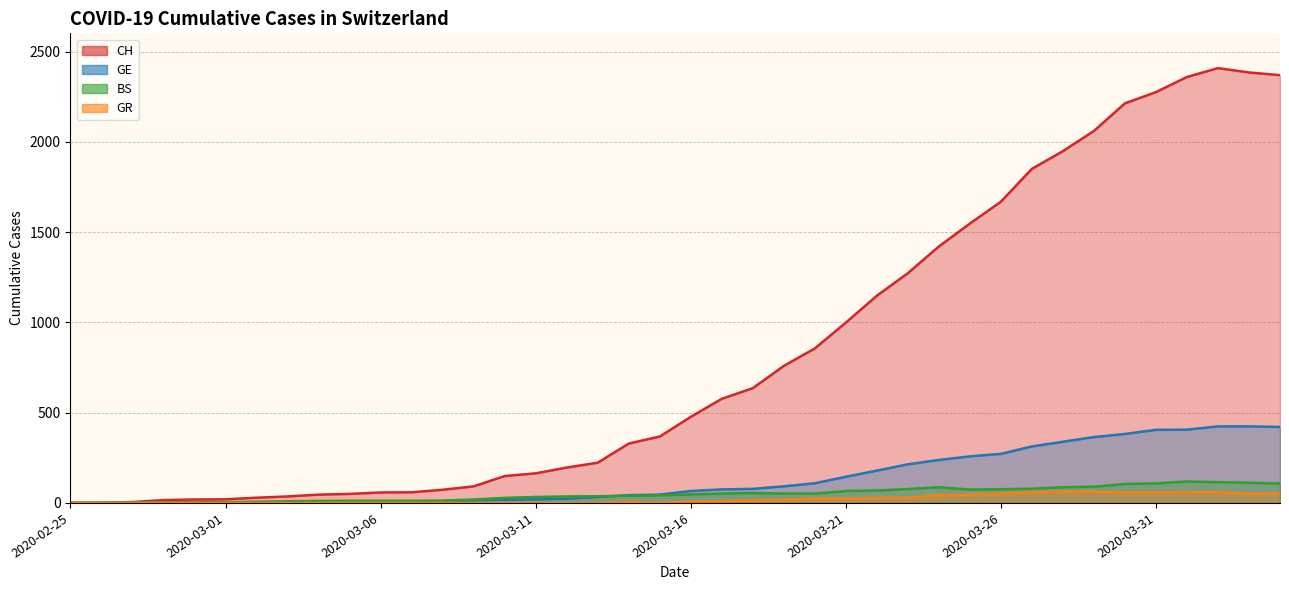

True or false: GR and BS cross at least once.

False